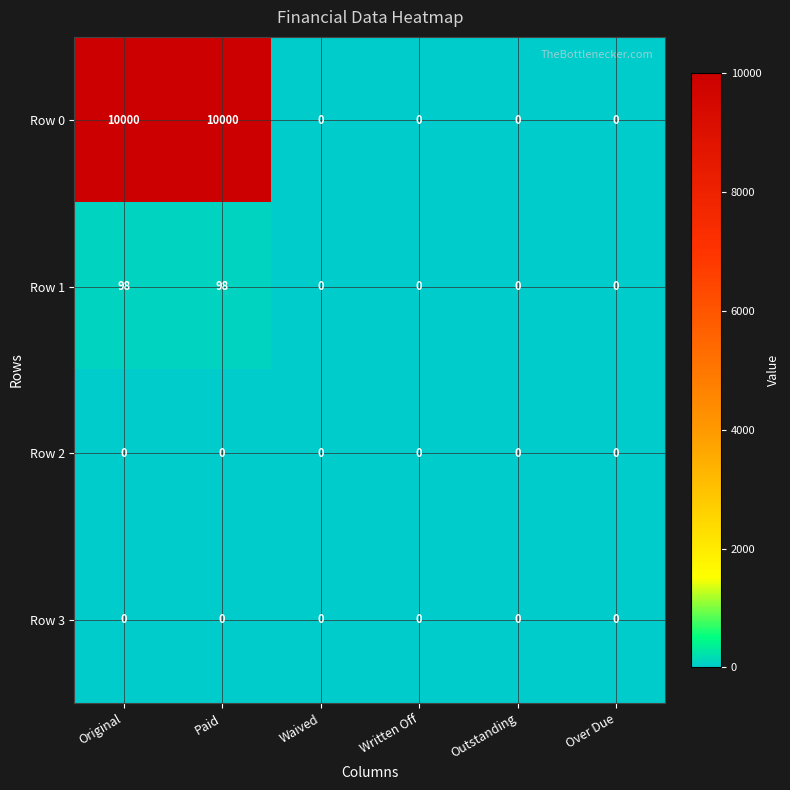

Reading right to left, extract all data points from this chart.

Row 0: 0	0	0	0	10000	10000
Row 1: 0	0	0	0	98	98
Row 2: 0	0	0	0	0	0
Row 3: 0	0	0	0	0	0